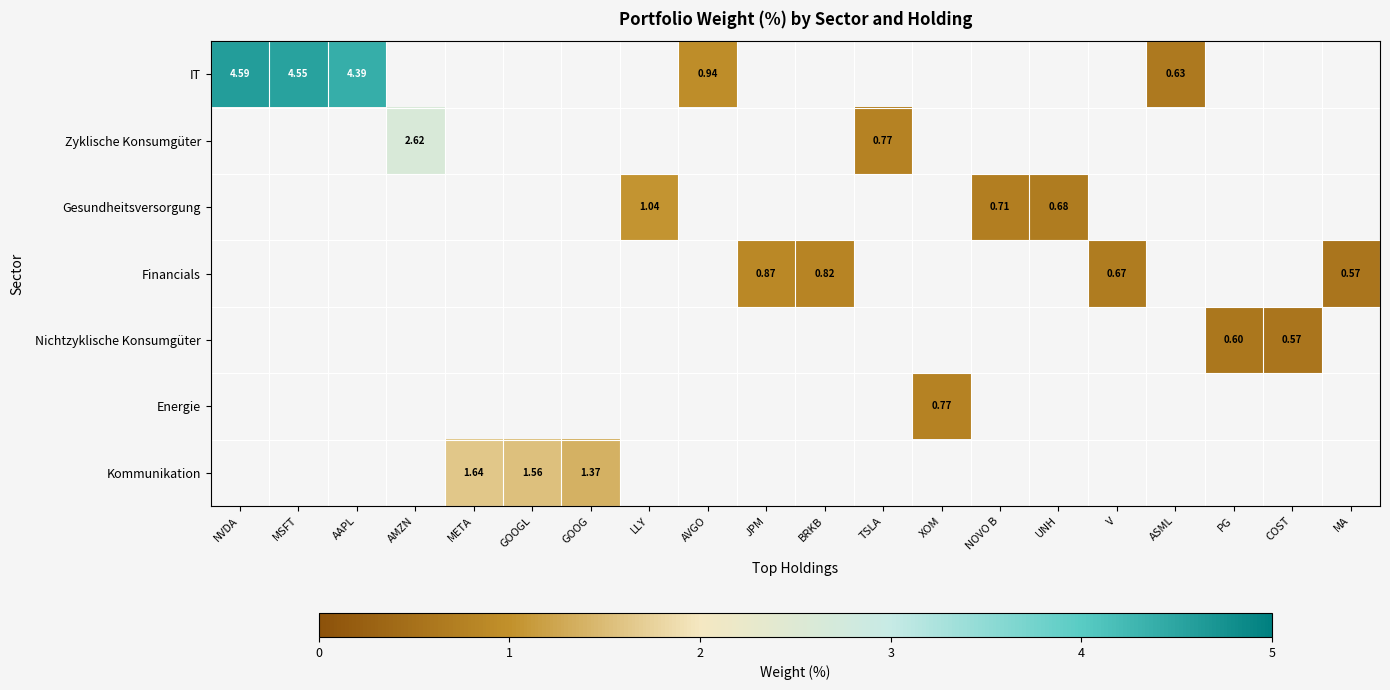

Which series has the widest spread of values?

IT